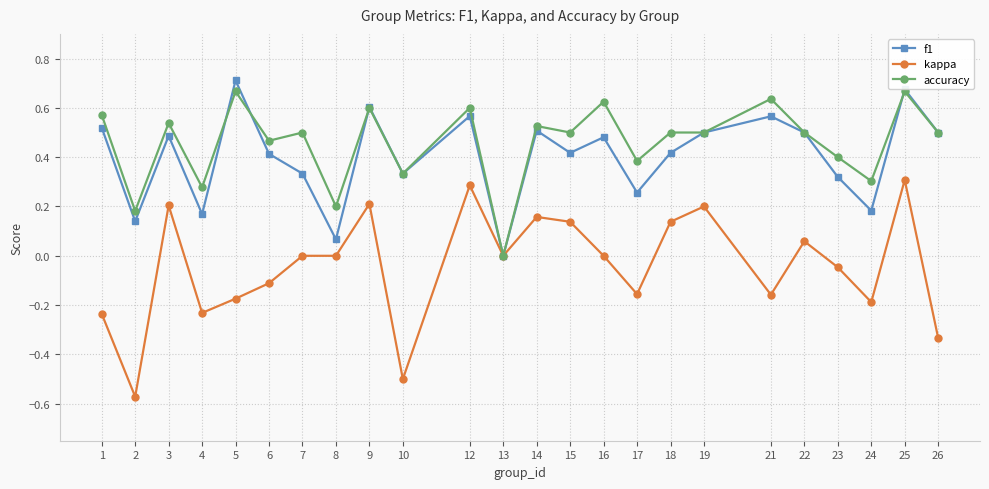

How many lines are shown in the chart?

3